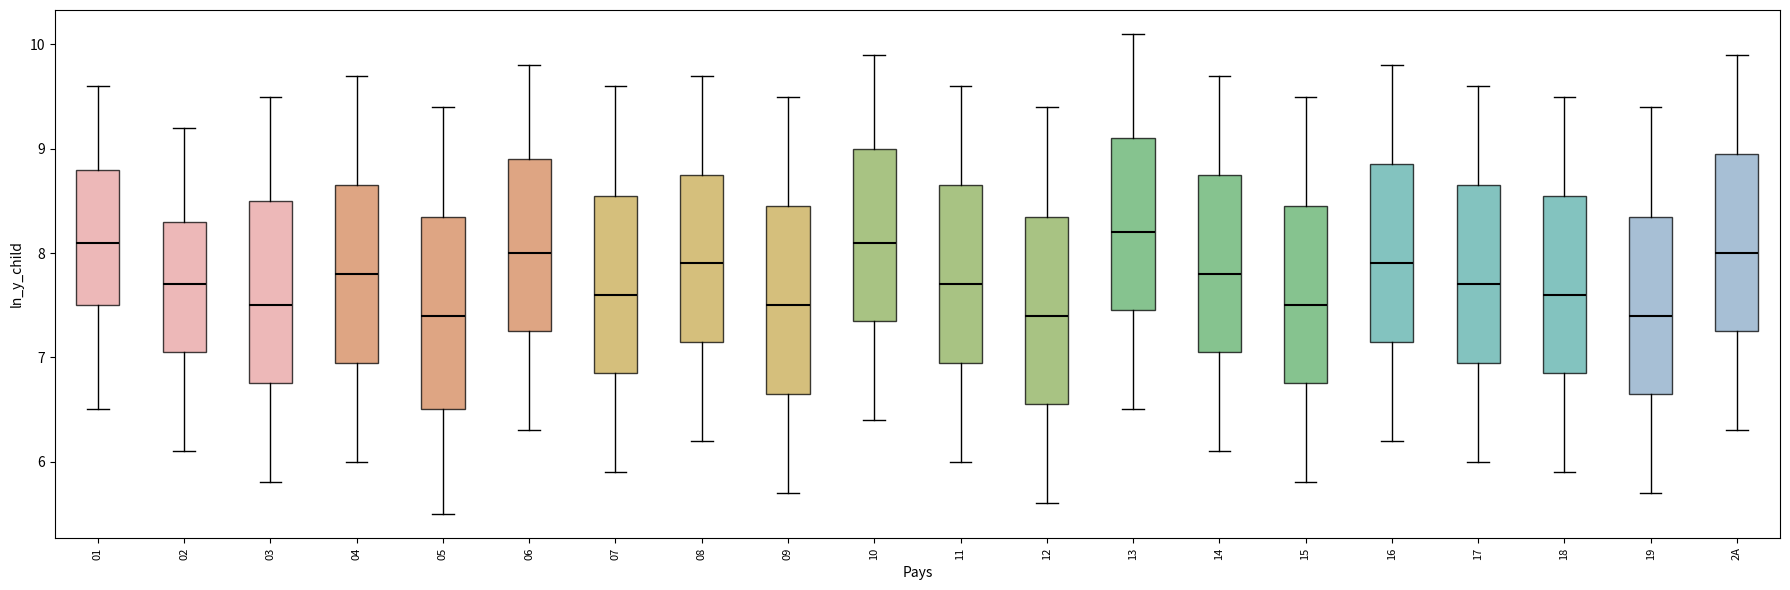

Where is the lower edge of the box for 12 on the y-axis? The values are not printed on the chart, so give them approximately, as read against the axis.

6.6